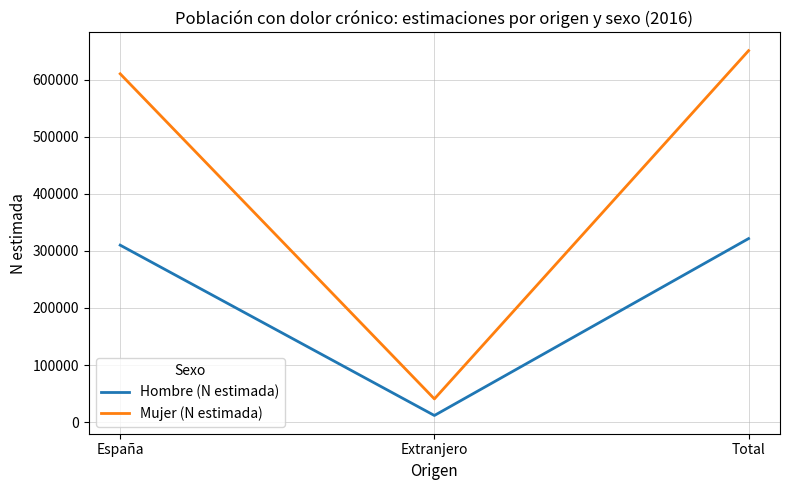

Rank the series at Total from lowest to highest value.

Hombre (N estimada), Mujer (N estimada)